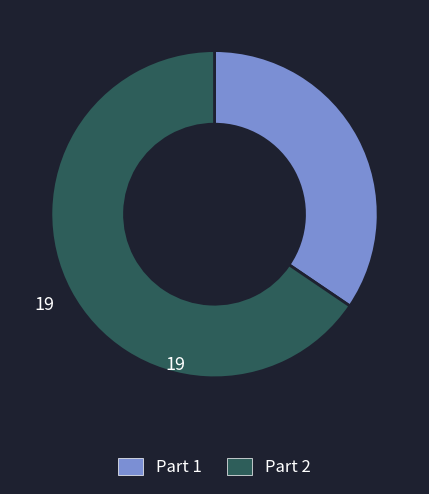

True or false: Part 2 accounts for 66% of the total.

True